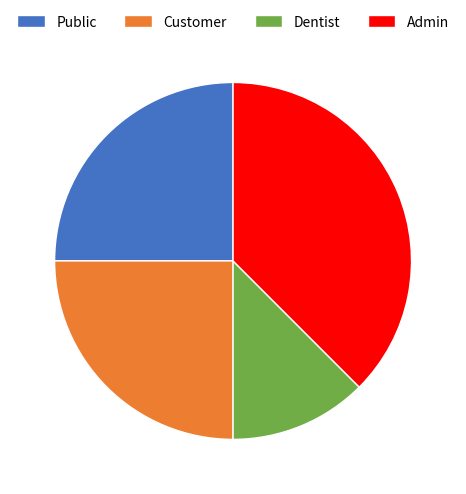

Is it true that Dentist is 12% of the pie?

True